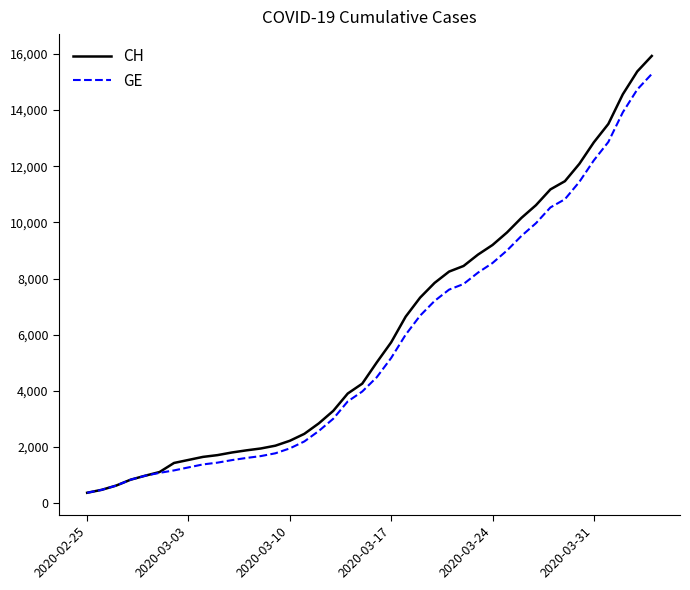

Which series has the widest spread of values?

CH